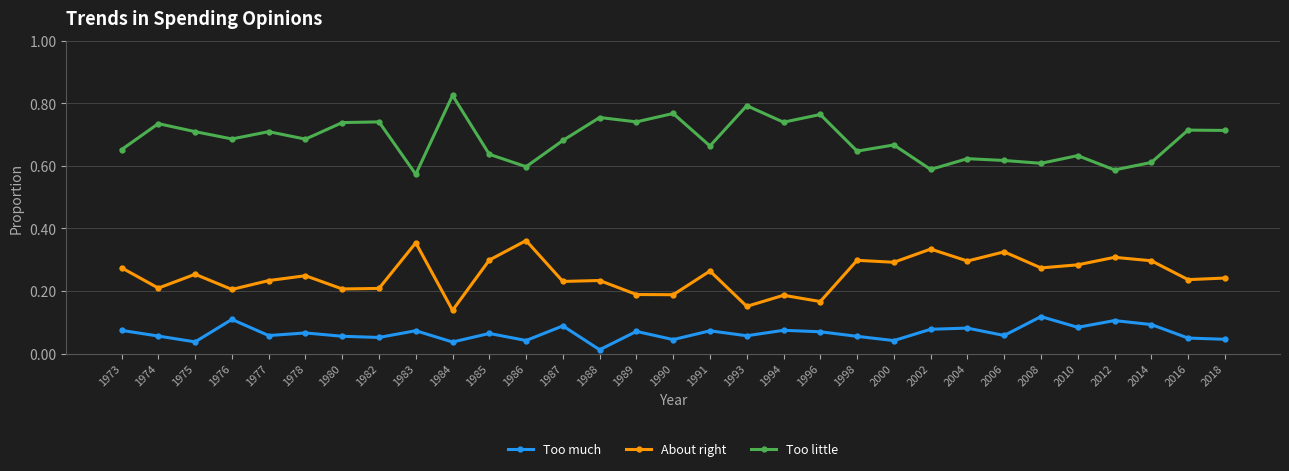

True or false: About right and Too little intersect in this chart.

False